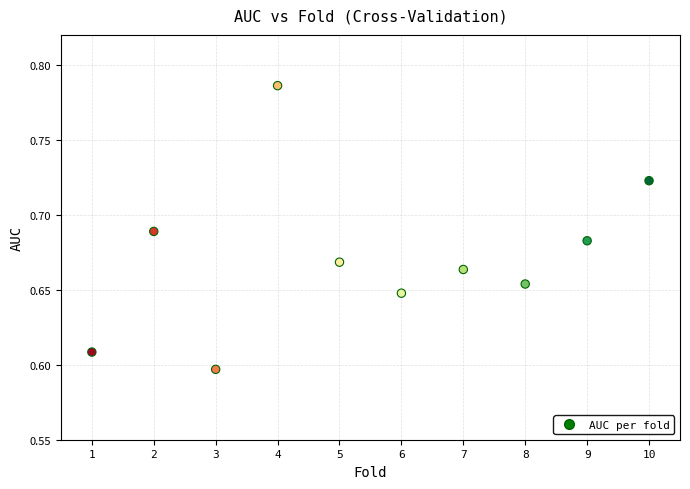

What is the average X value?

5.5